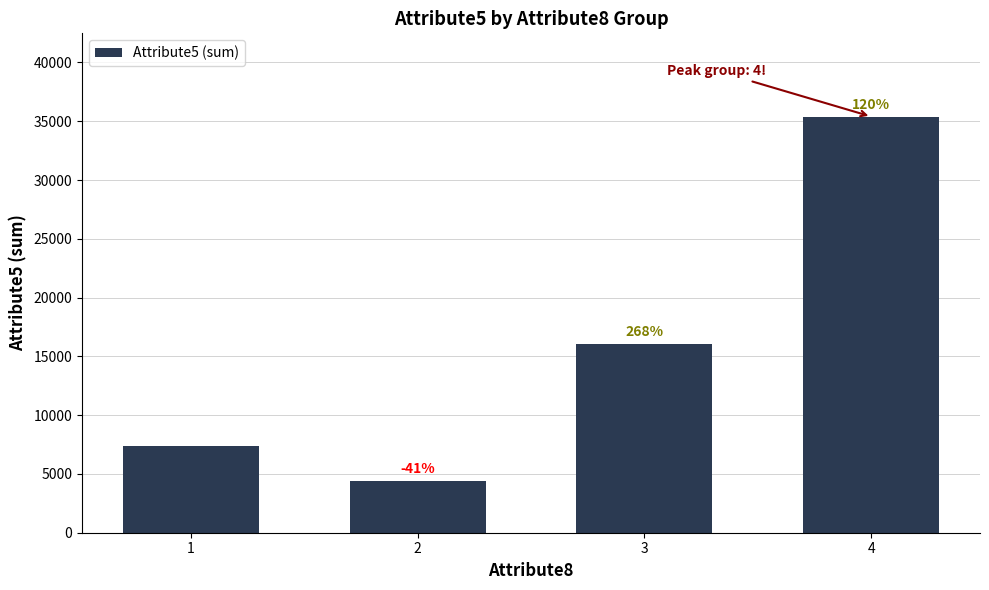

Reading left to right, list all the values displayed in this chart.

7393	4375	16085	35398